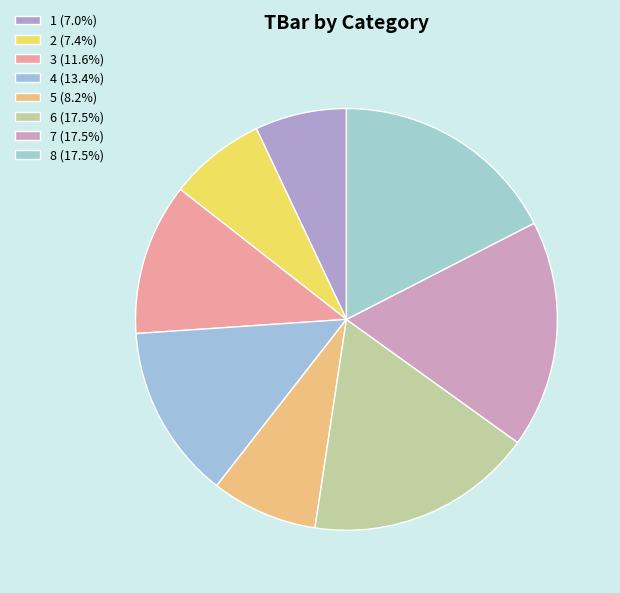

How many slices are in this pie chart?

8